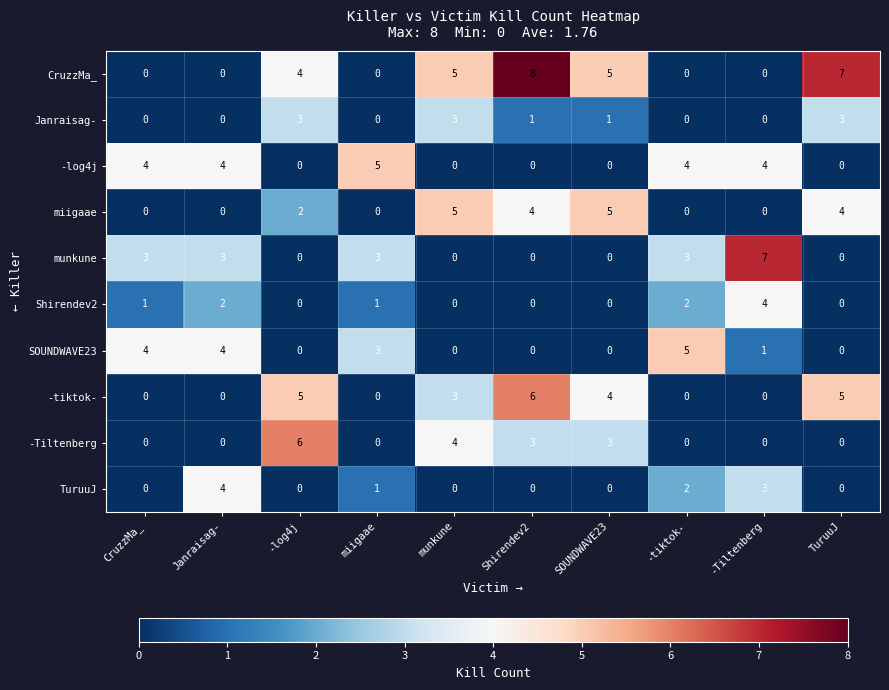

Is the value of miigaae at SOUNDWAVE23 greater than the value of Janraisag- at -log4j?

Yes